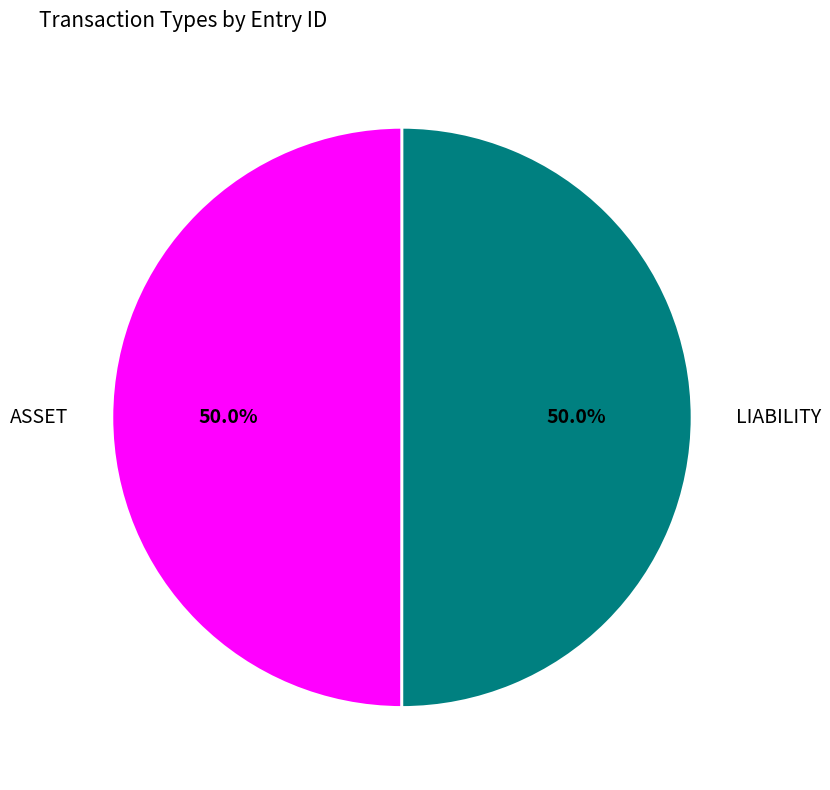

What percentage is NOT represented by ASSET?

50.0%